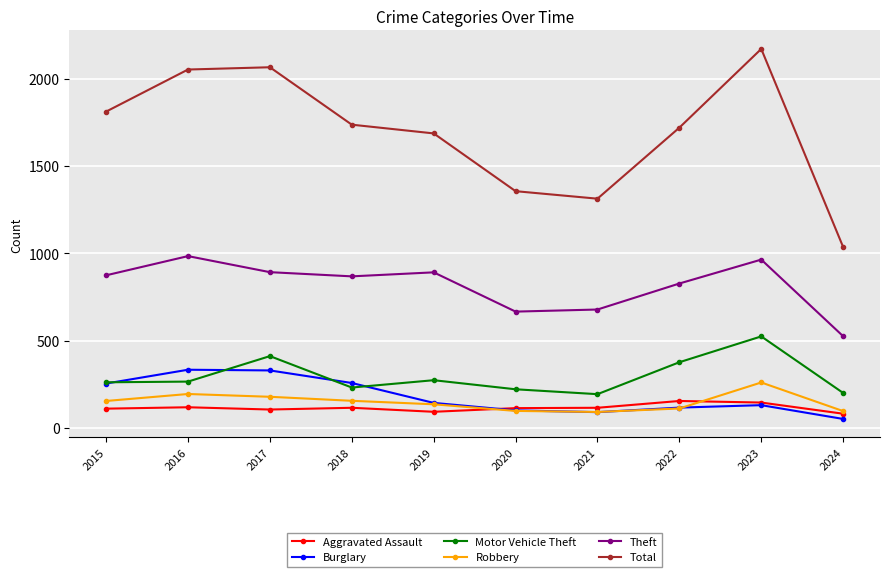

At how many categories does at least one series exceed 749?

10